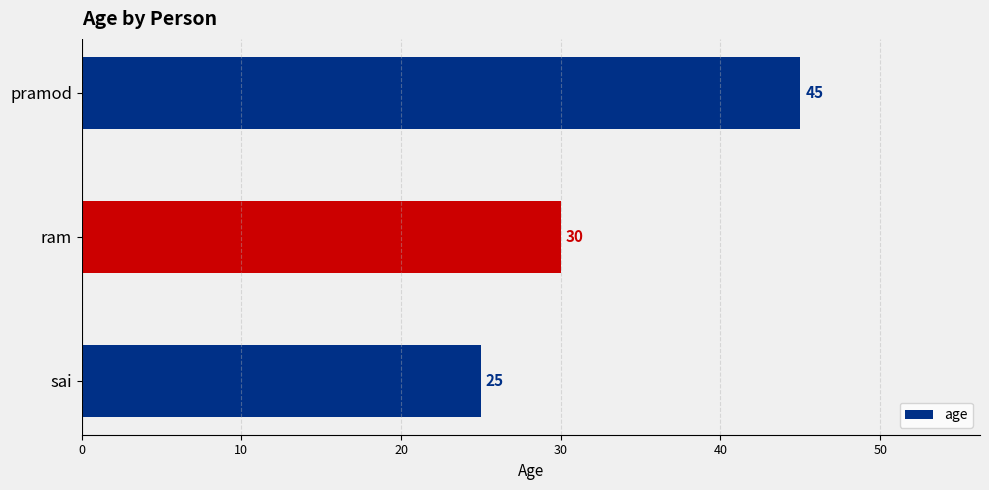

How many bars are there in total?

3